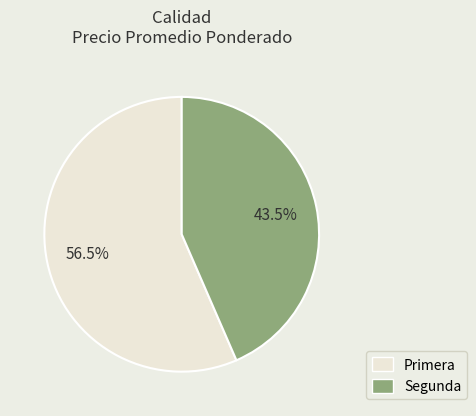

Approximately how many times larger is the value at Segunda compared to Primera?

0.8